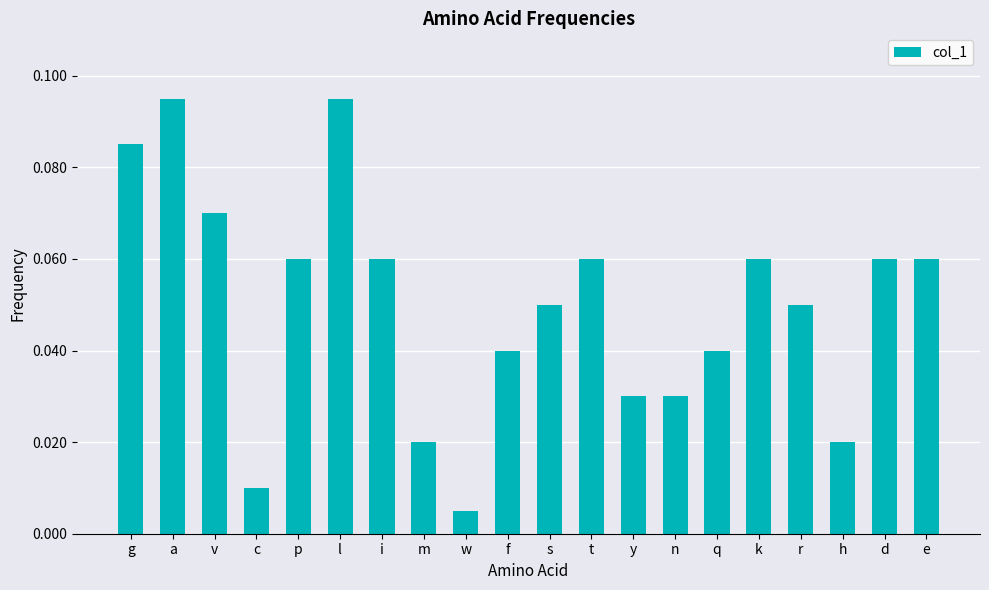

What is the label of the 3rd bar from the left?

v